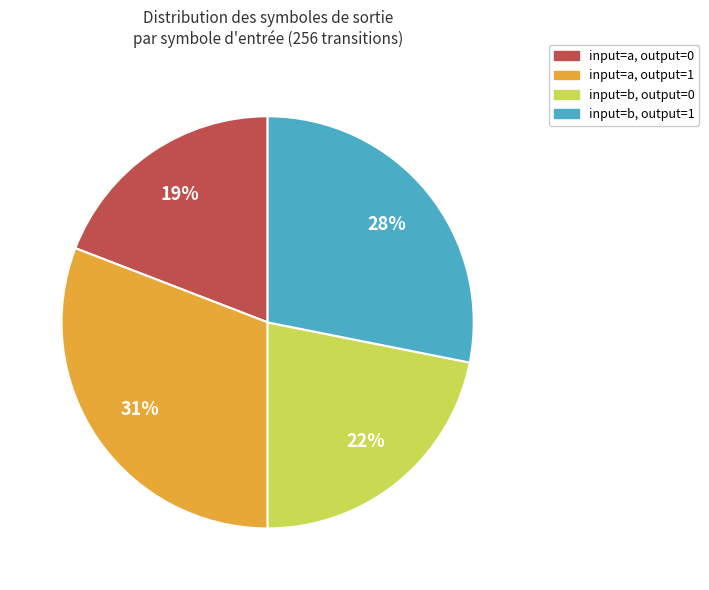

To the nearest percent, what is the average slice percentage?

25%